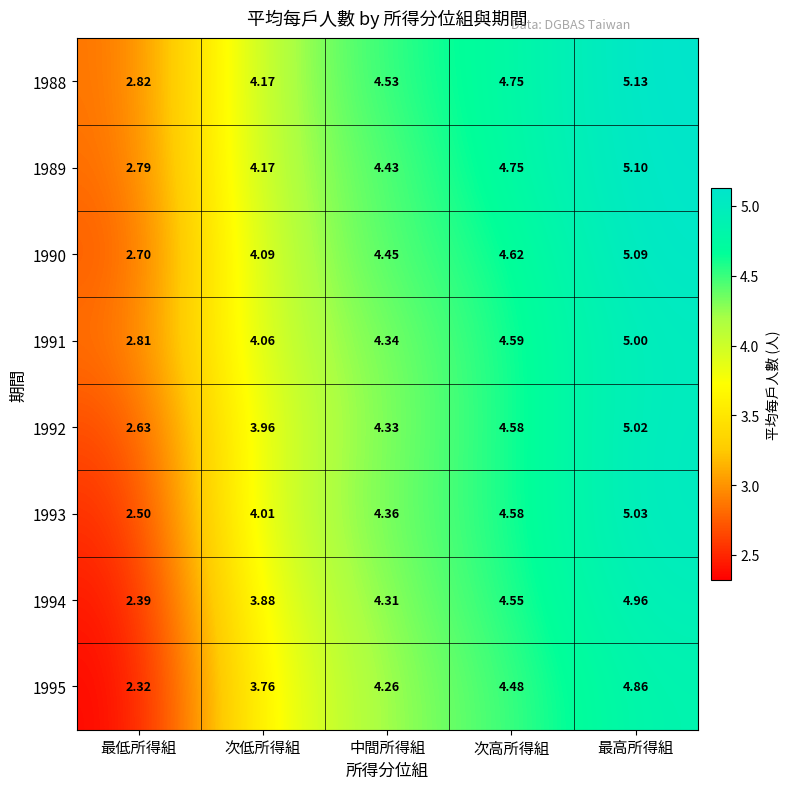

Which series has the largest total across all categories?

1988